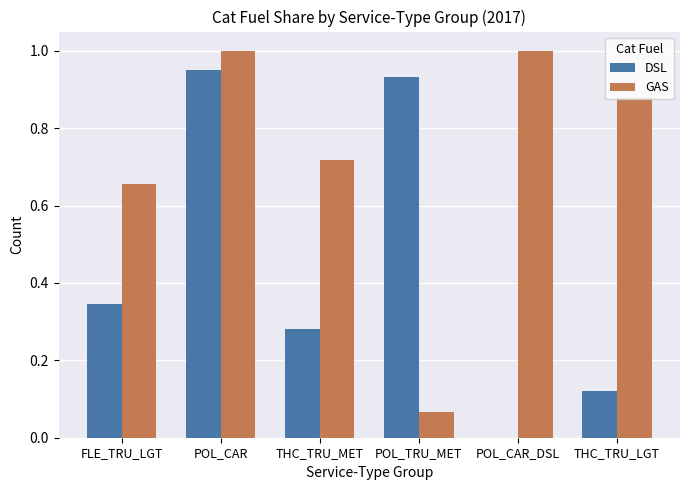

What is the sum of the GAS values at THC_TRU_MET and POL_TRU_MET?

0.8